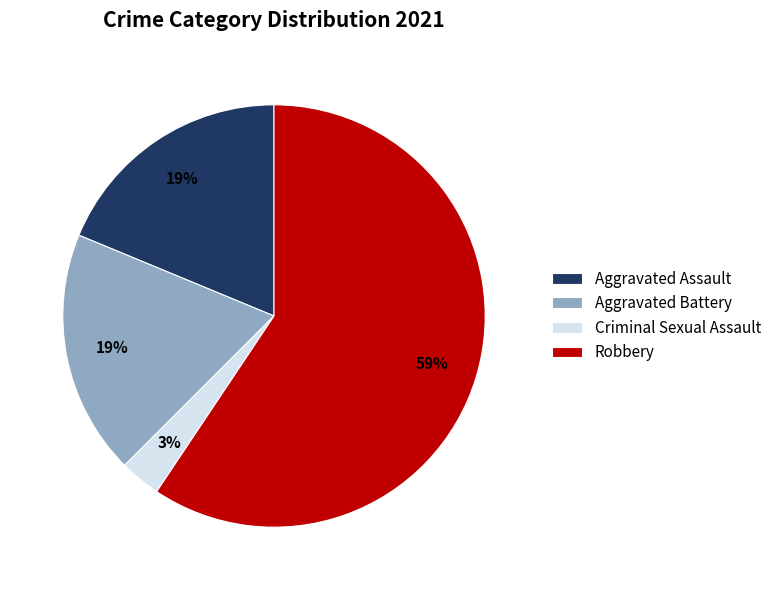

True or false: Aggravated Battery accounts for 31% of the total.

False